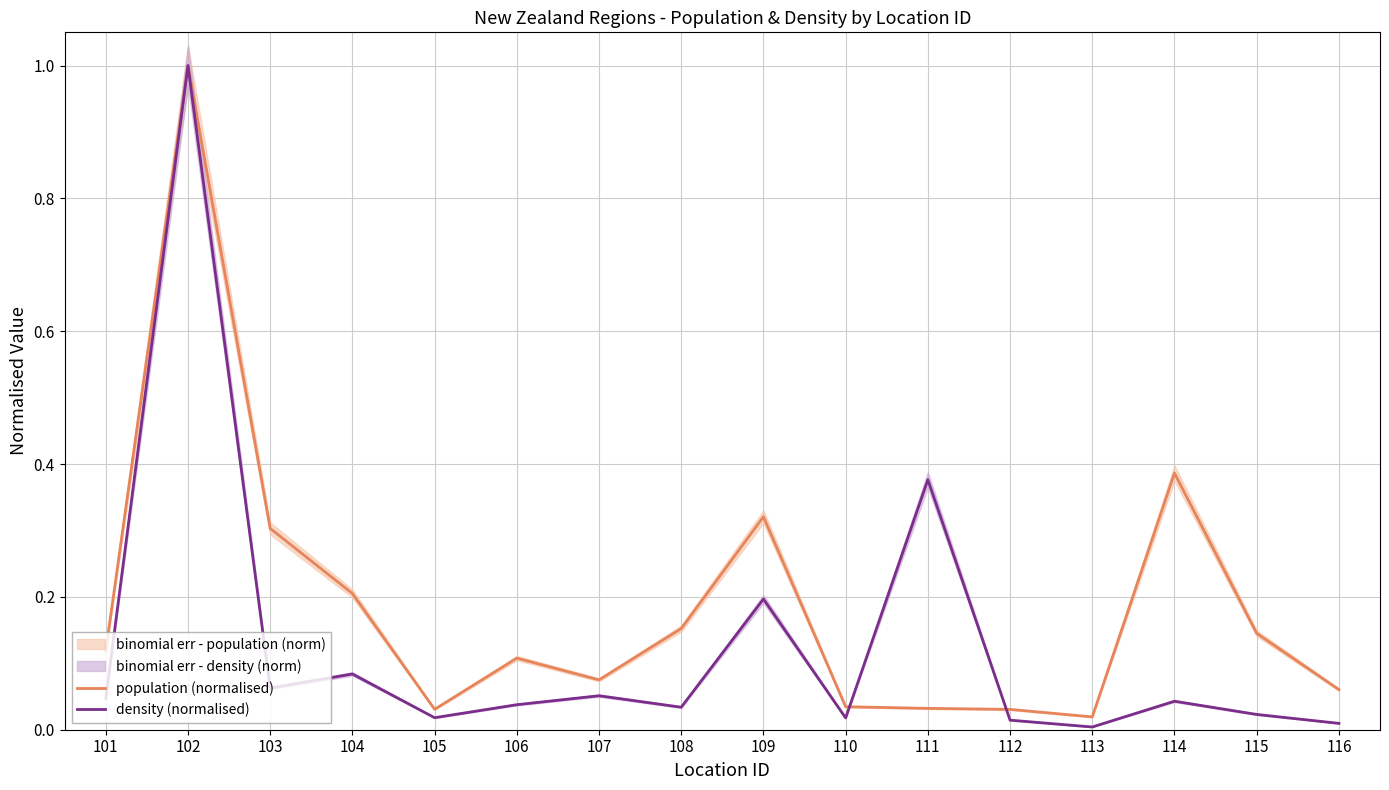

The value of density (normalised) at 108 is 0.0. True or false?

True